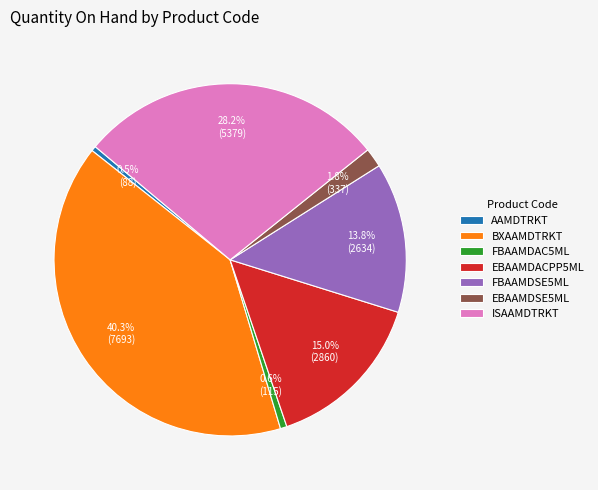

Count the number of slices in the pie.

7